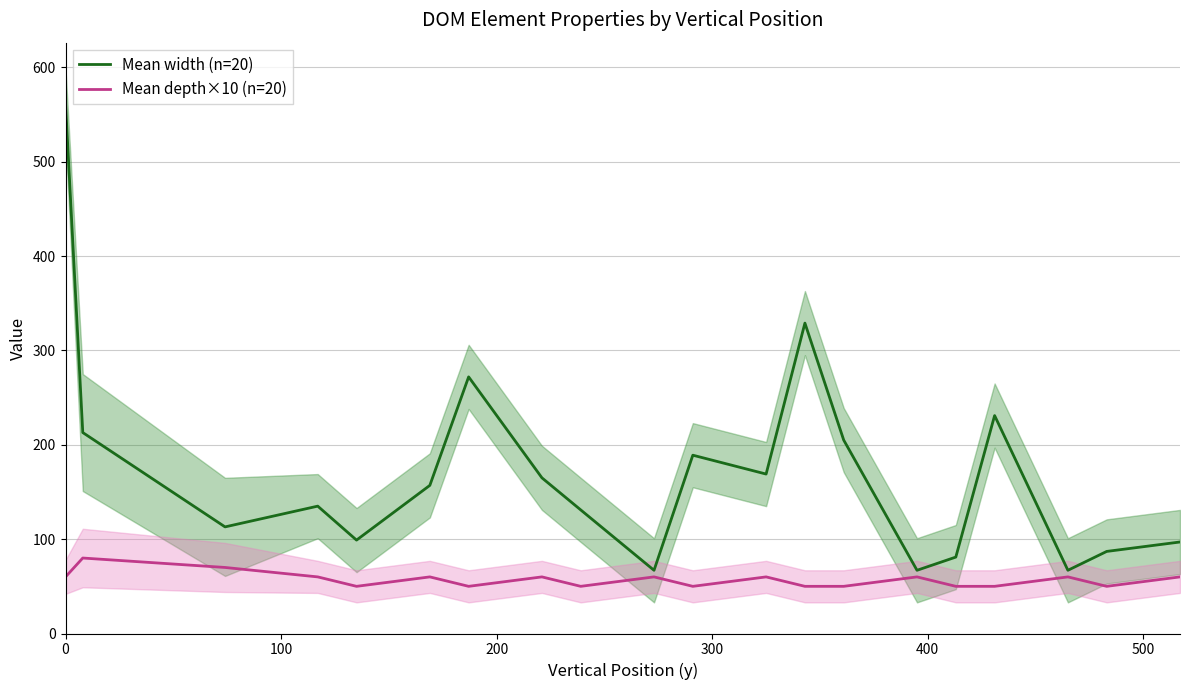

What is the difference between the maximum and second lowest values in the Mean width (n=20) series?

495